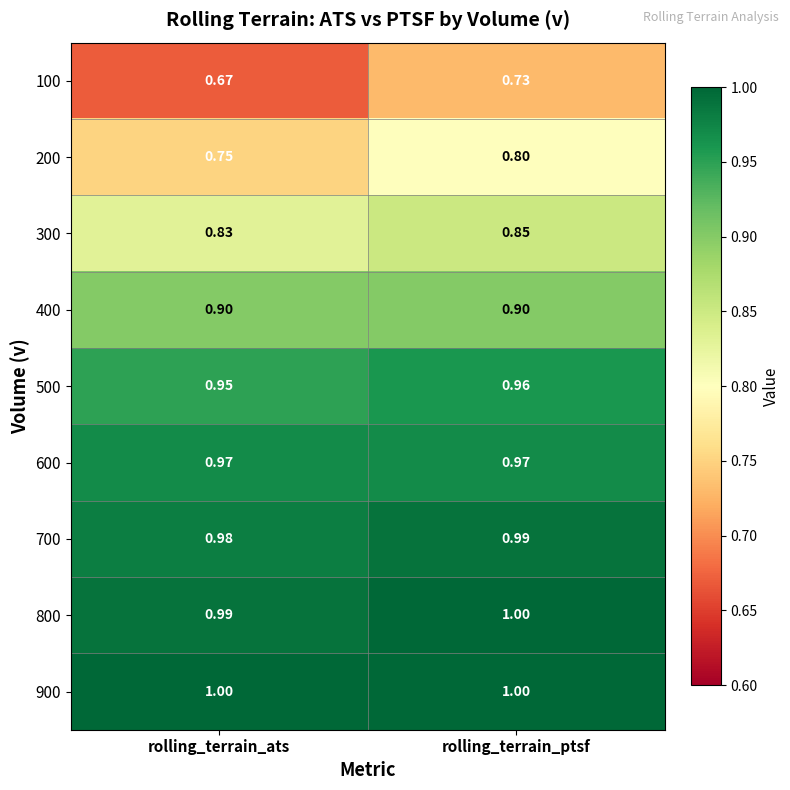

Is the value of 700 at rolling_terrain_ptsf greater than the value of 300 at rolling_terrain_ats?

Yes